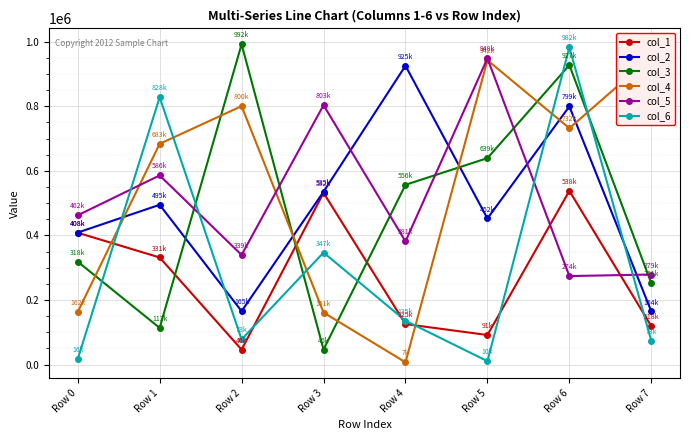

At which category is the sum across all series the highest?

Row 6